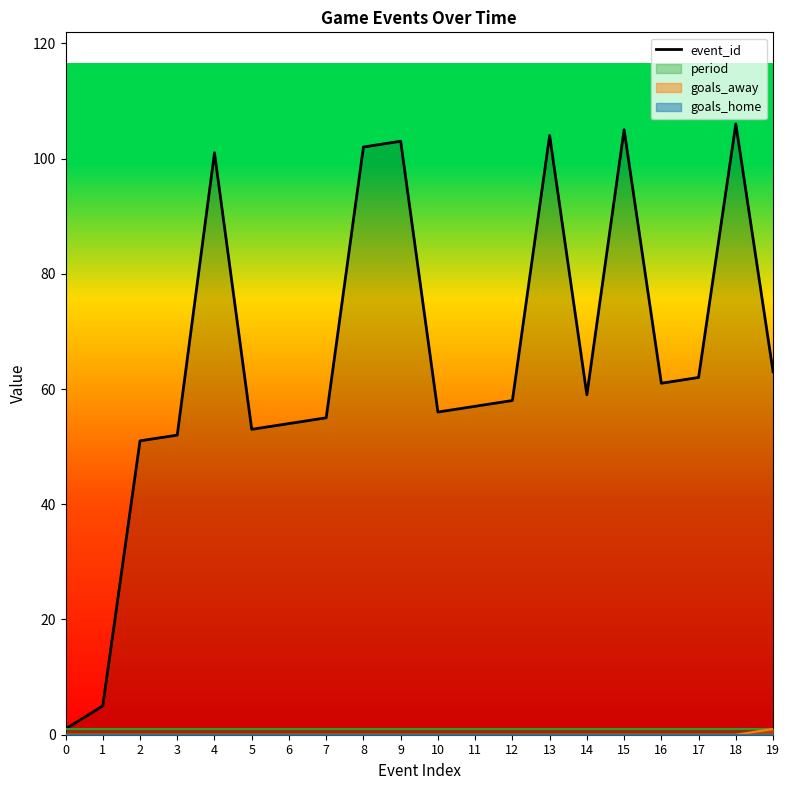

What is the difference between the maximum and minimum values?

105